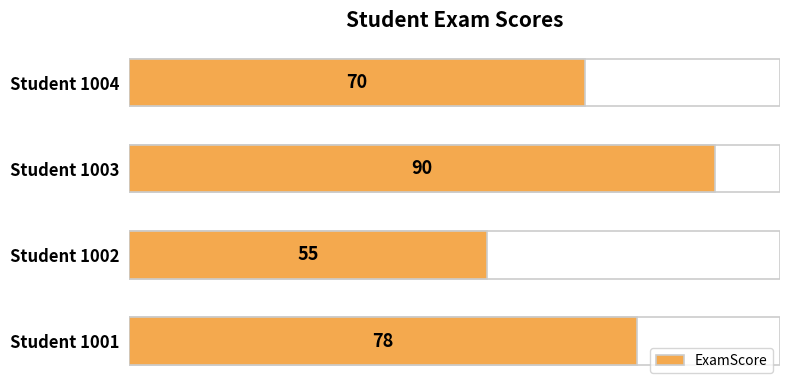

Which has a higher value, Student 1002 or Student 1003?

Student 1003